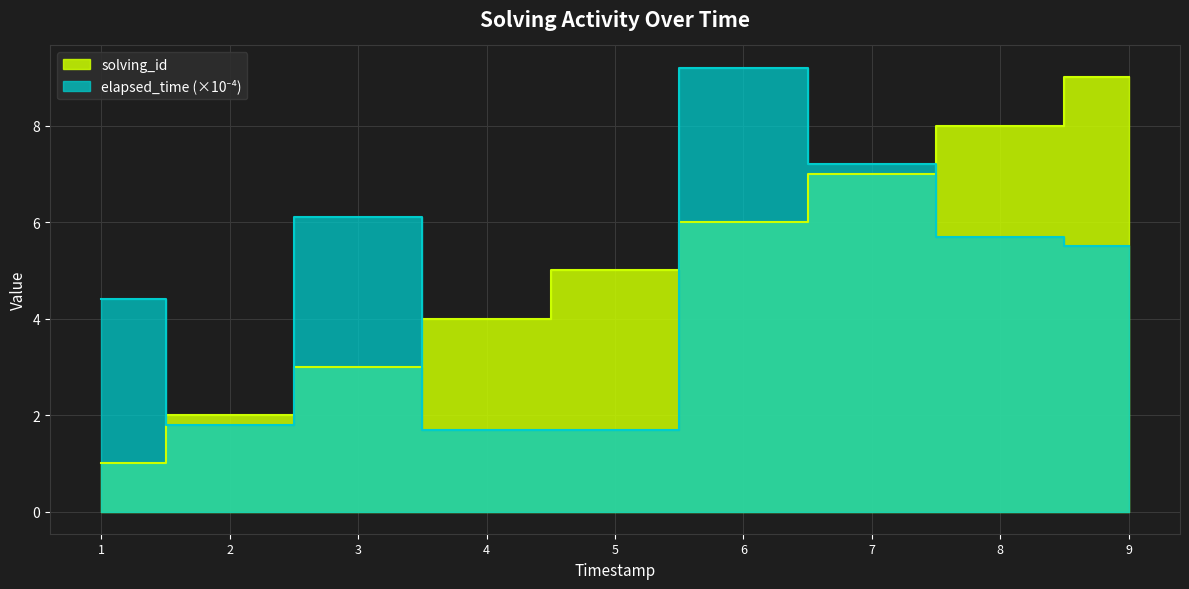

How many lines are shown in the chart?

2